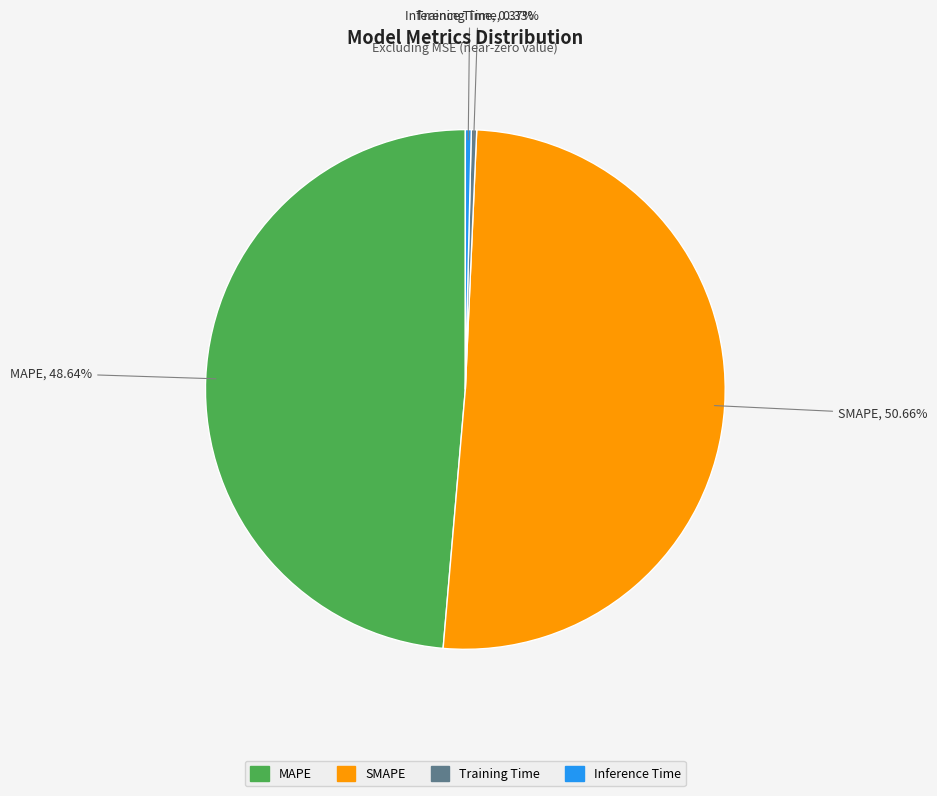

What is the largest slice in the pie chart?

SMAPE